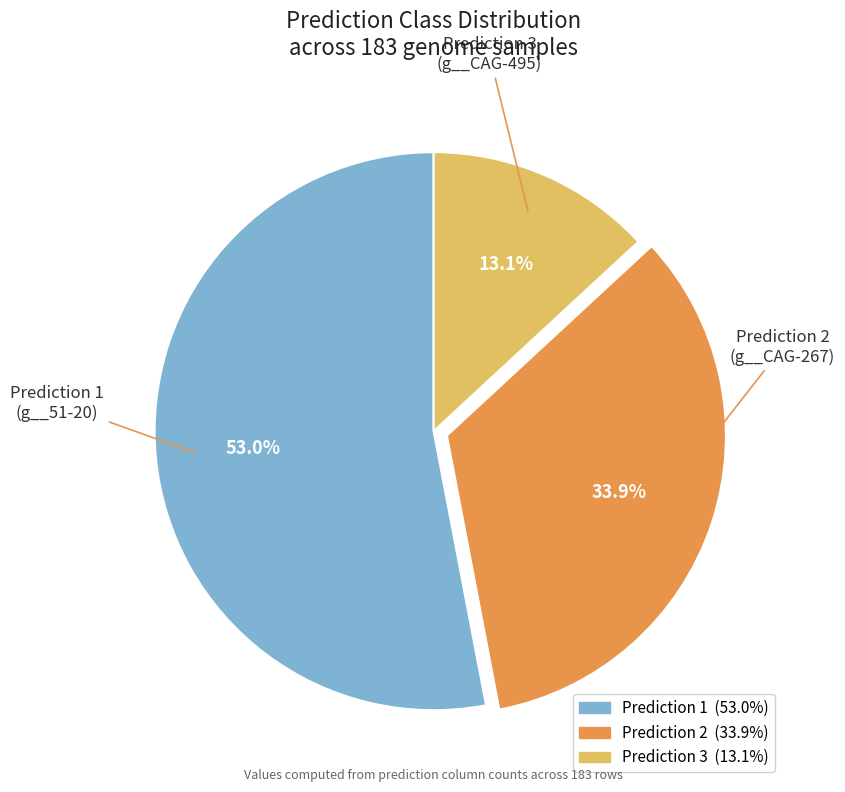

Is there a majority slice in this chart?

Yes